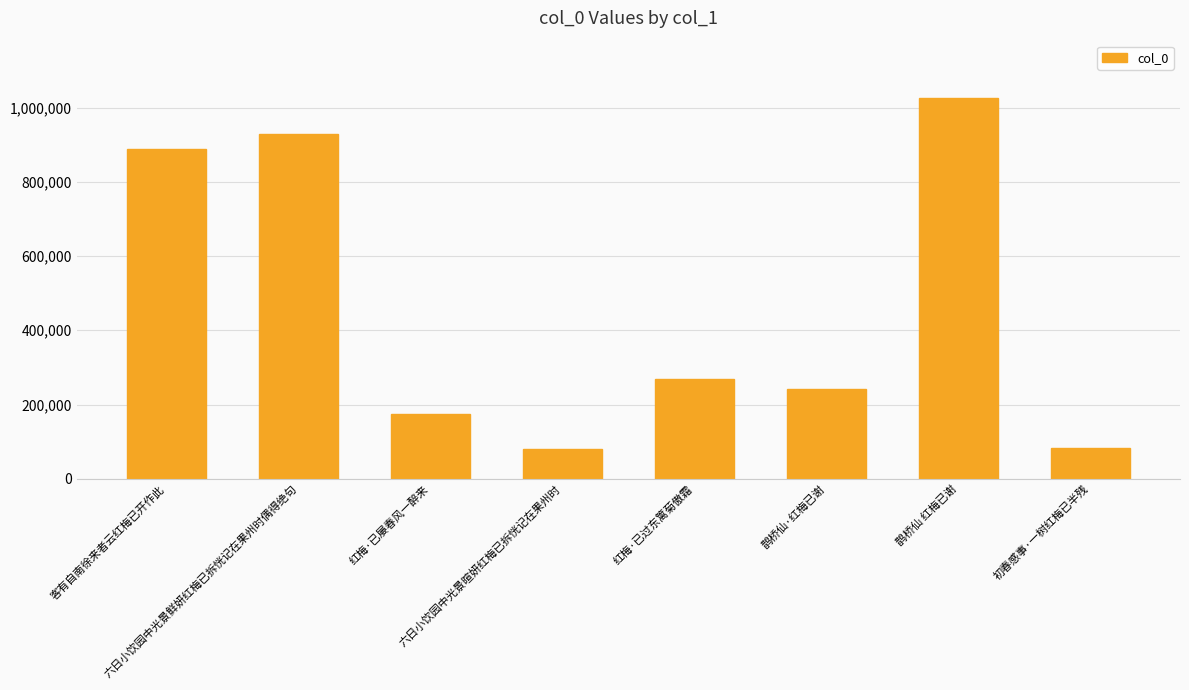

What is the greatest value displayed?

1026107